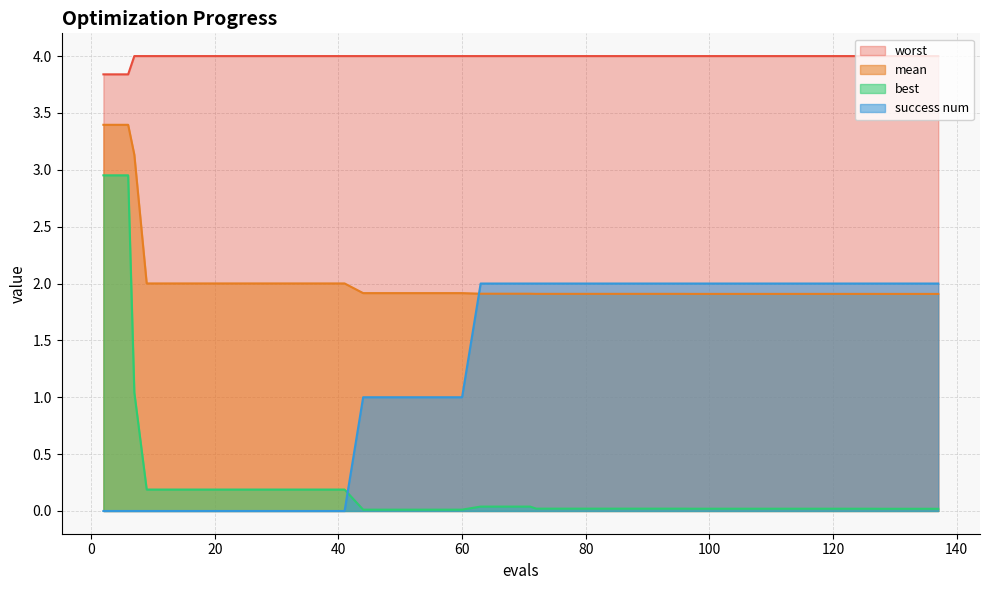

Where do success num and mean first cross each other?

60 and 63